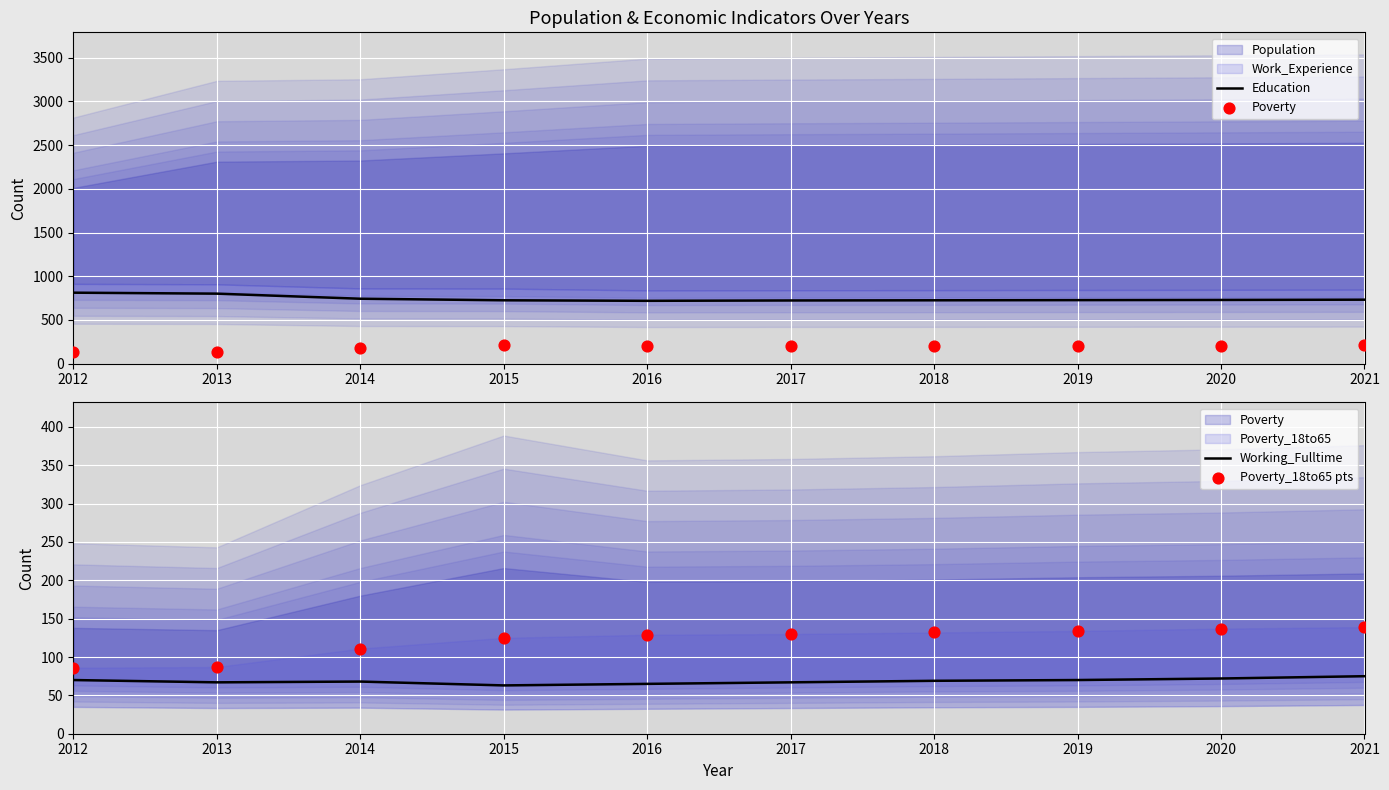

At how many categories does at least one series exceed 153?

10